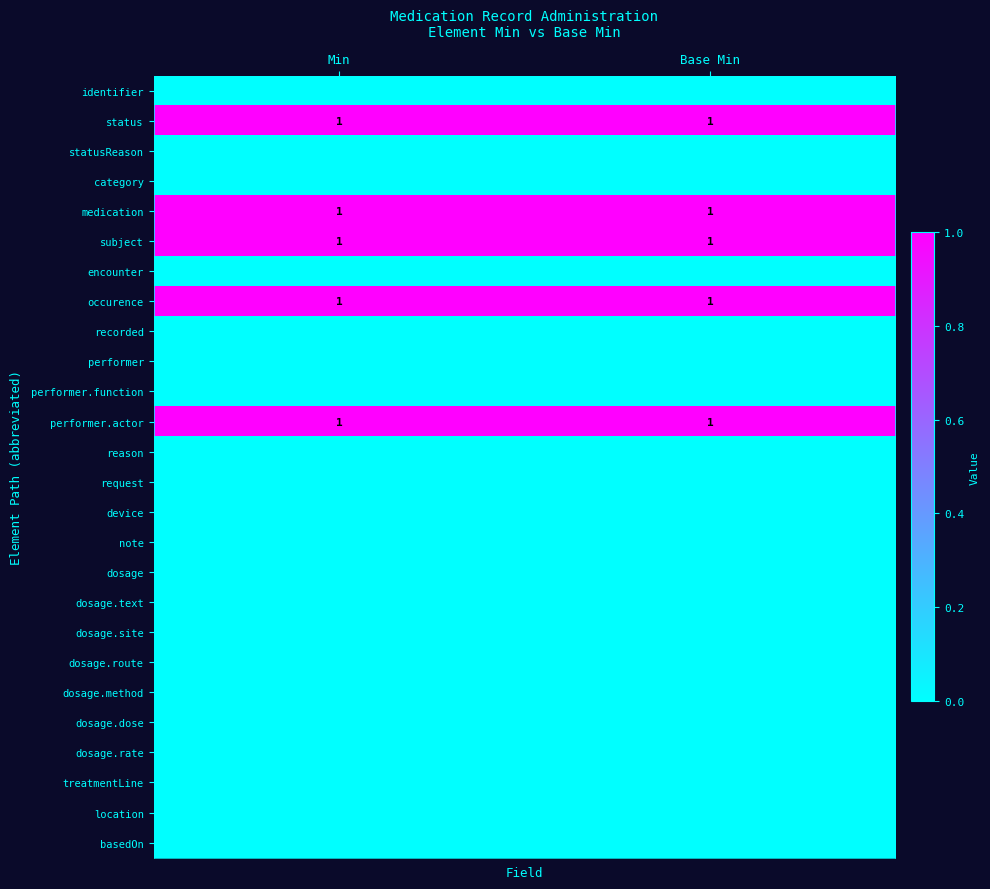

Count the number of data series in this chart.

26